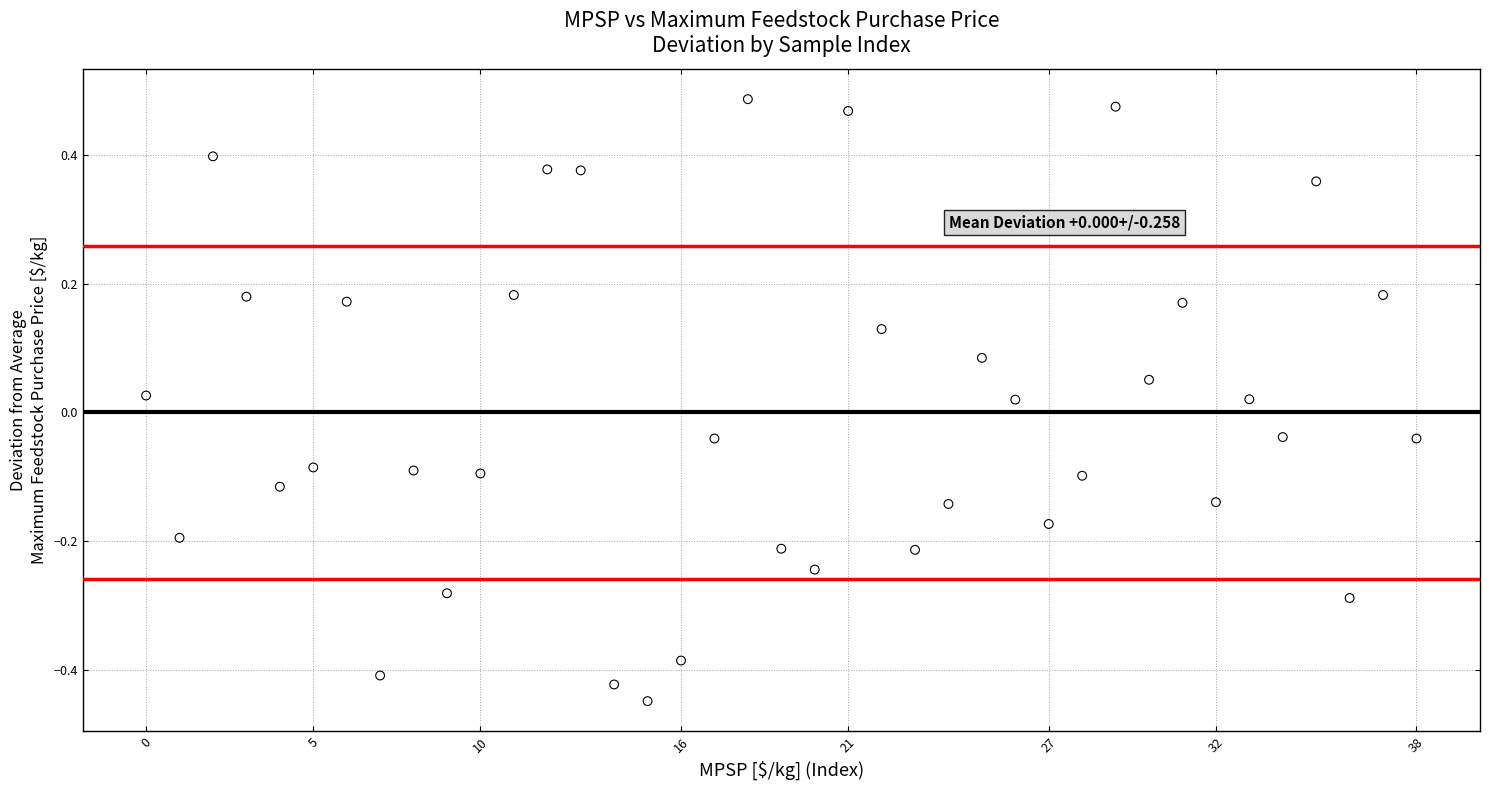

What is the range of Y values (max minus min)?

0.9